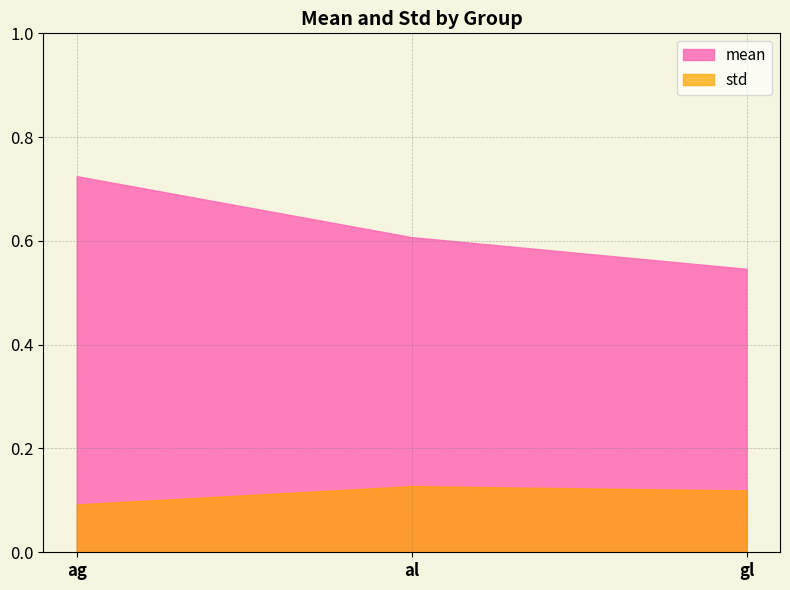

What position from the right is al?

2